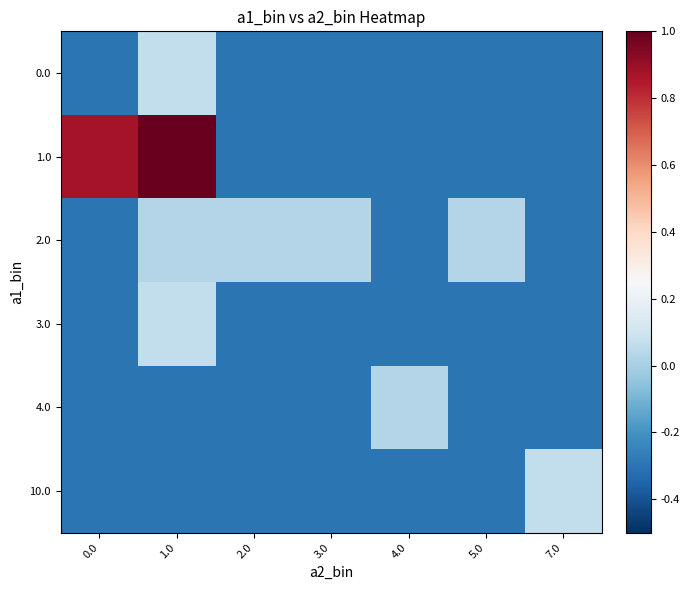

Which series has the widest spread of values?

1.0